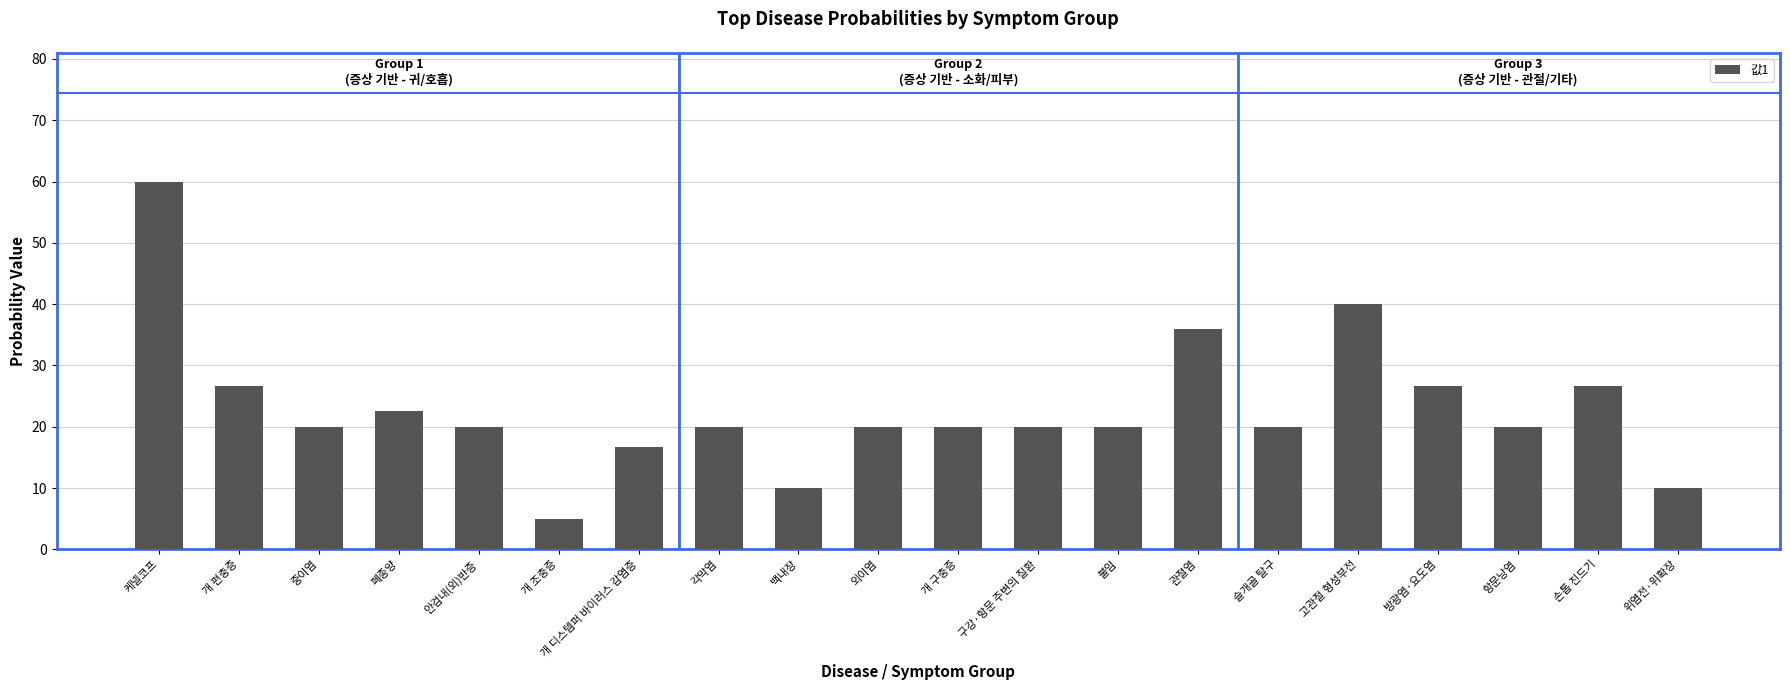

Is it true that the value at 슬개골 탈구 is 20.0?

True